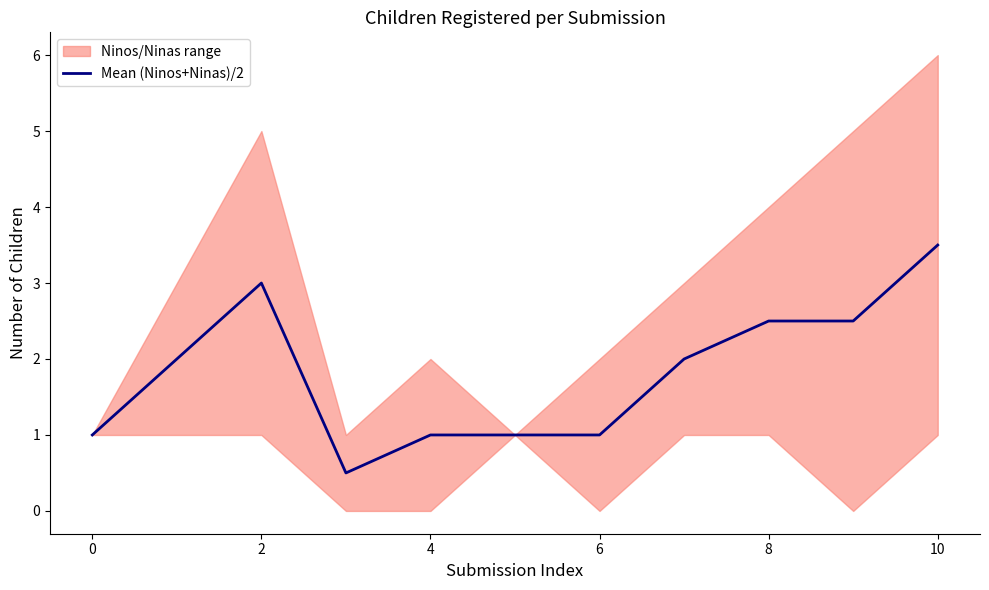

What is the sum of all values?

20.0